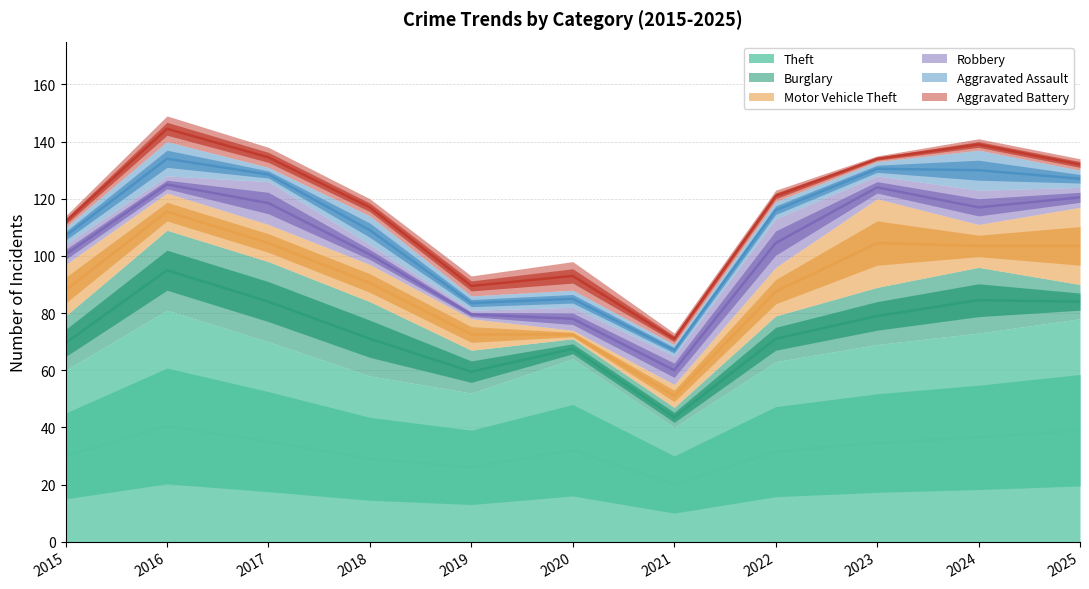

Between 2024 and 2023, which is larger?

2024